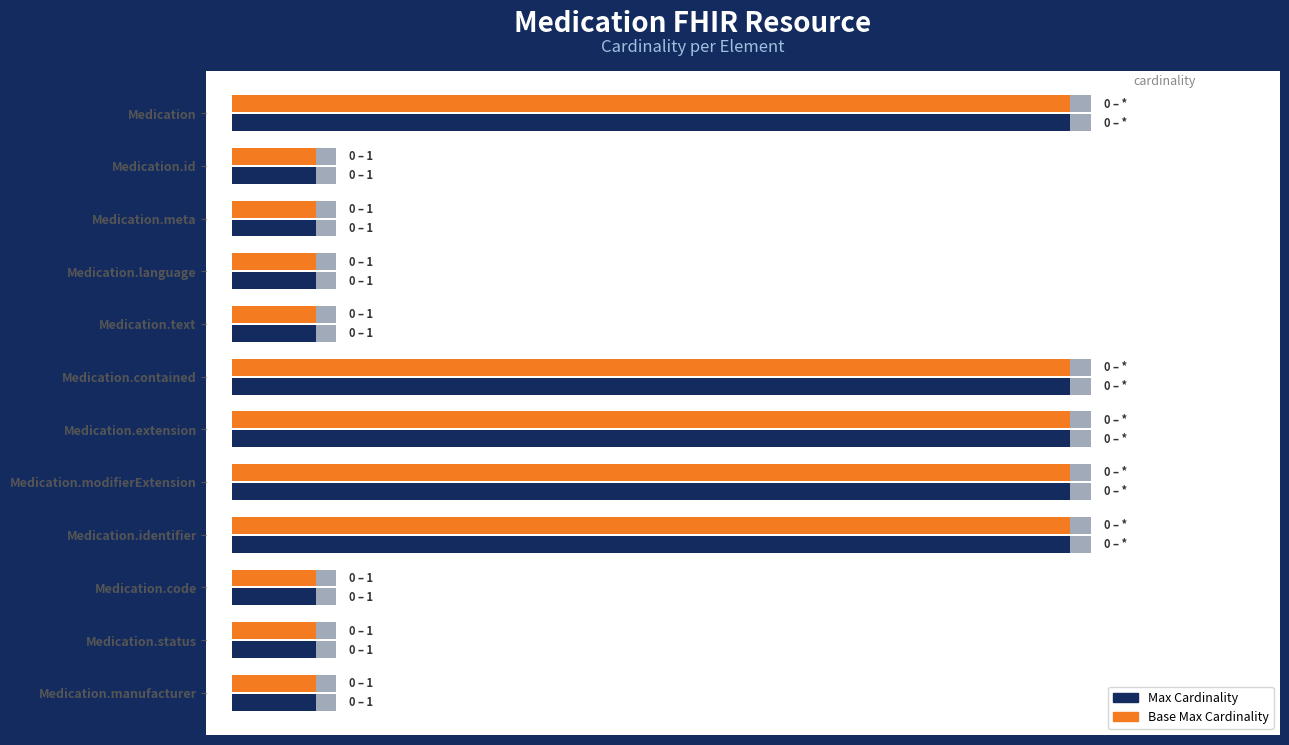

At how many categories does at least one series exceed 9?

5